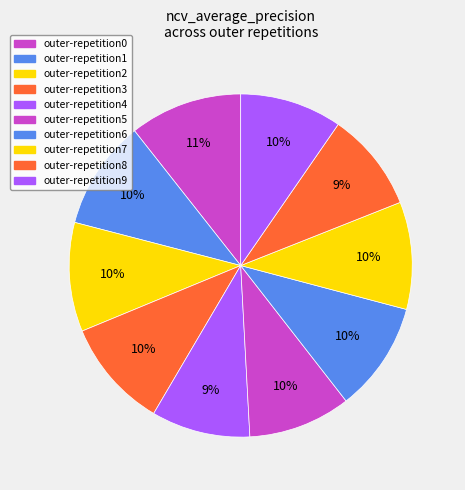

How many segments does this pie chart have?

10